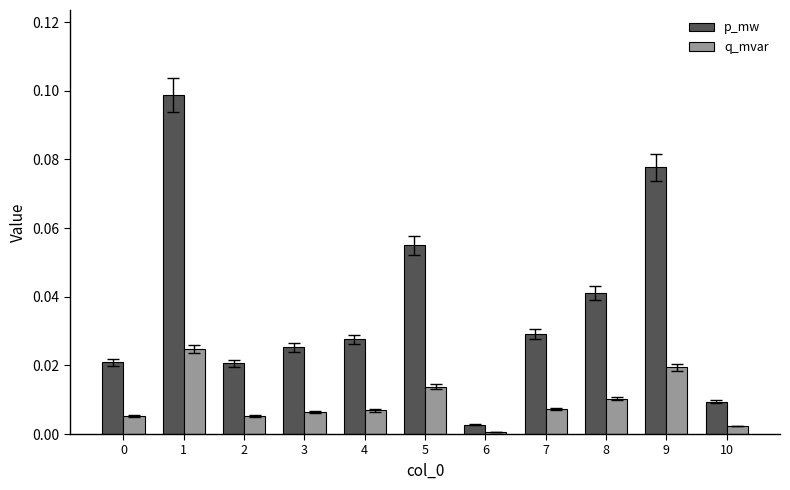

Count the number of data series in this chart.

2